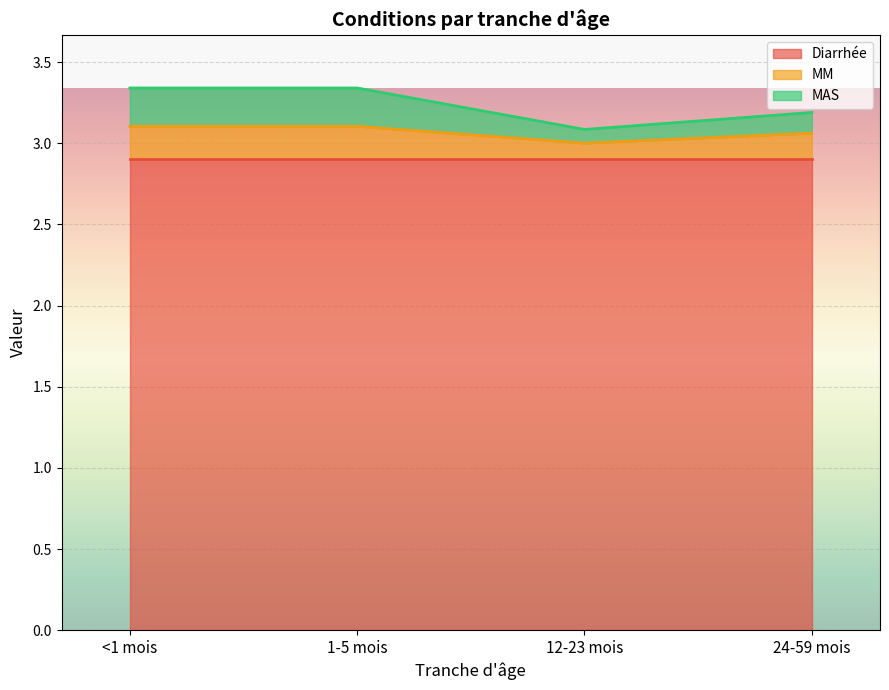

What are all the series names shown in the legend?

Diarrhée, MM, MAS